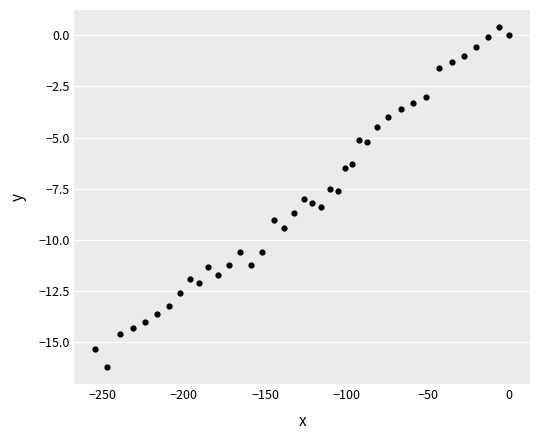

What is the range of X values (max minus min)?

254.4